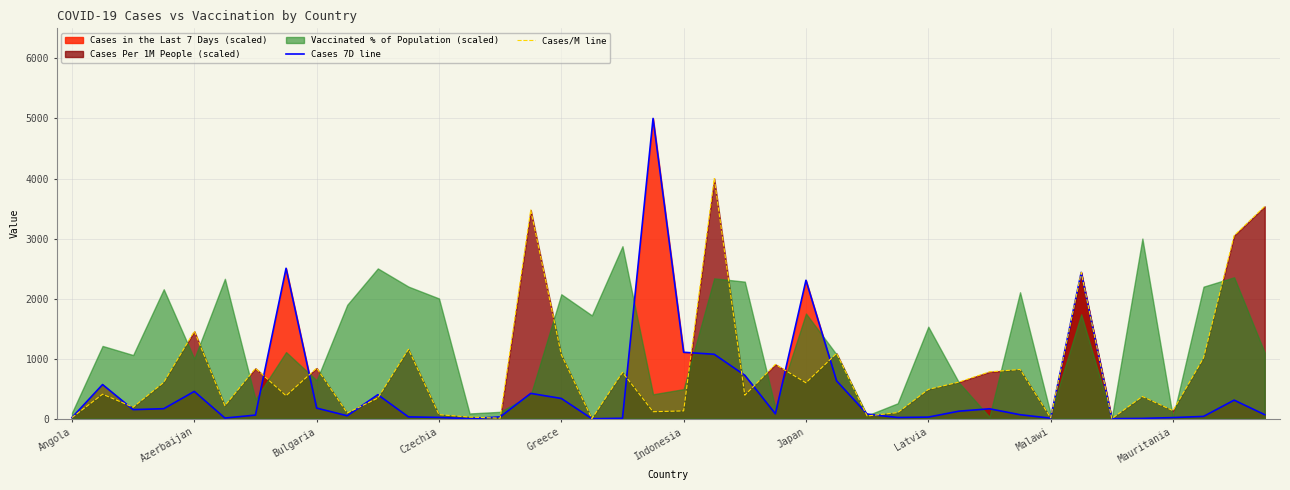

At which label does Cases 7D line reach its peak?

19